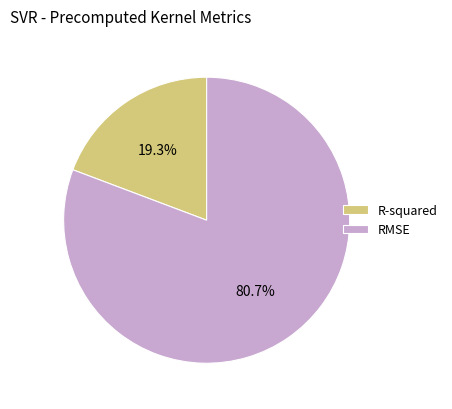

Between RMSE and R-squared, which is larger?

RMSE